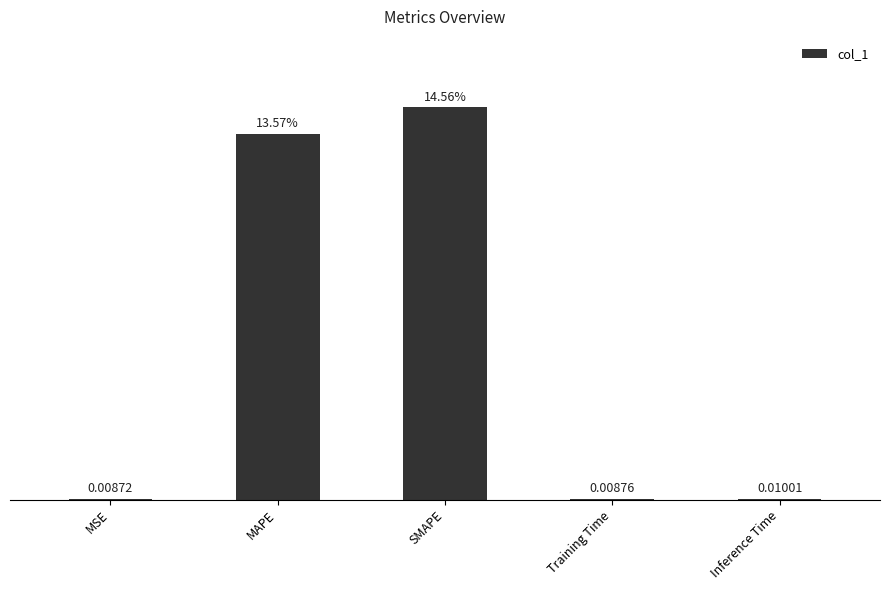

Which has a higher value, MSE or SMAPE?

SMAPE